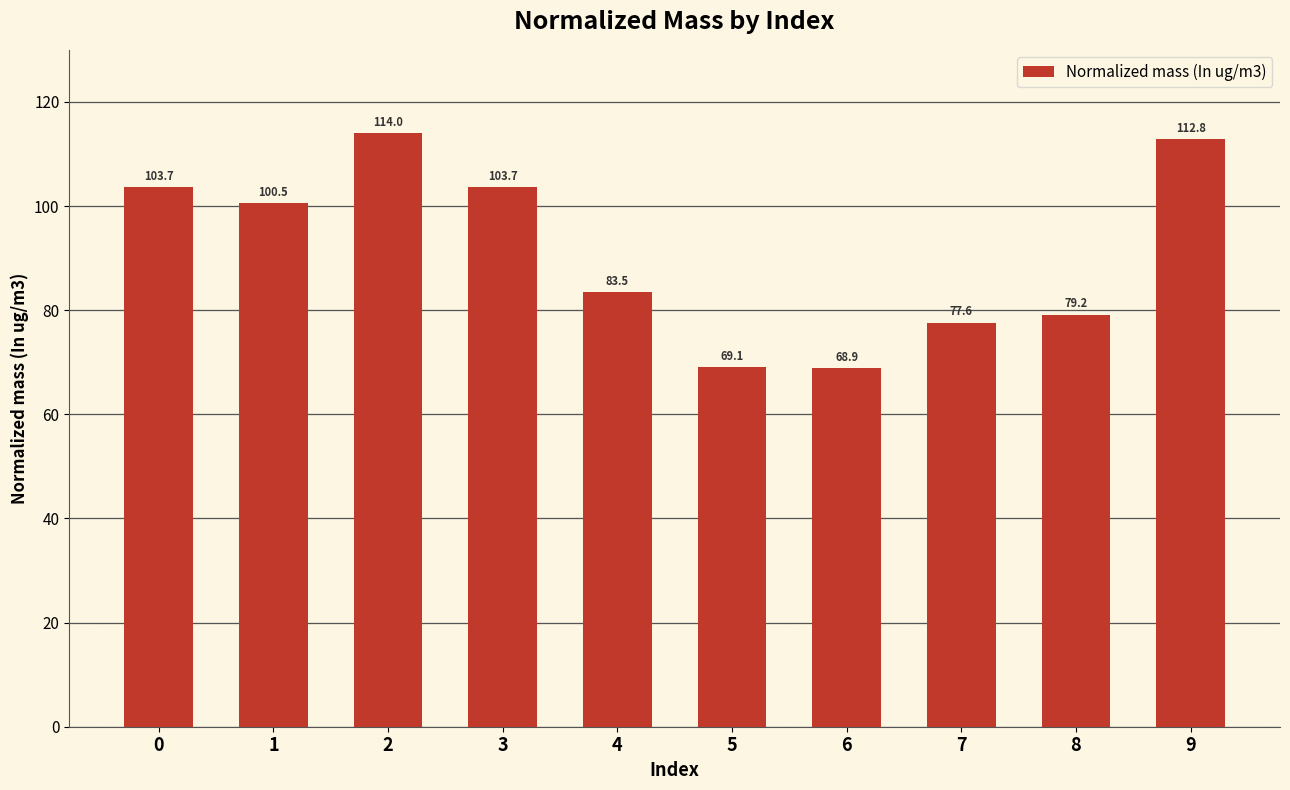

Reading left to right, extract all data points from this chart.

0=103.7	1=100.5	2=114.0	3=103.7	4=83.5	5=69.1	6=68.9	7=77.6	8=79.2	9=112.8